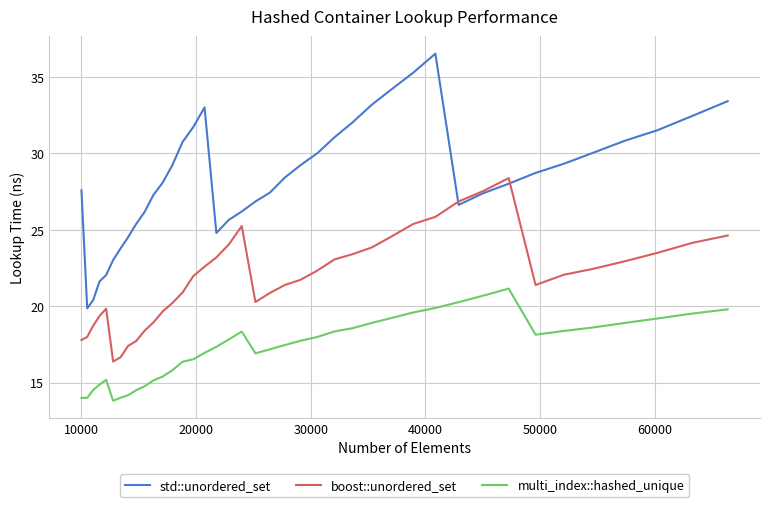

Is this an area chart (filled region under the line)?

No